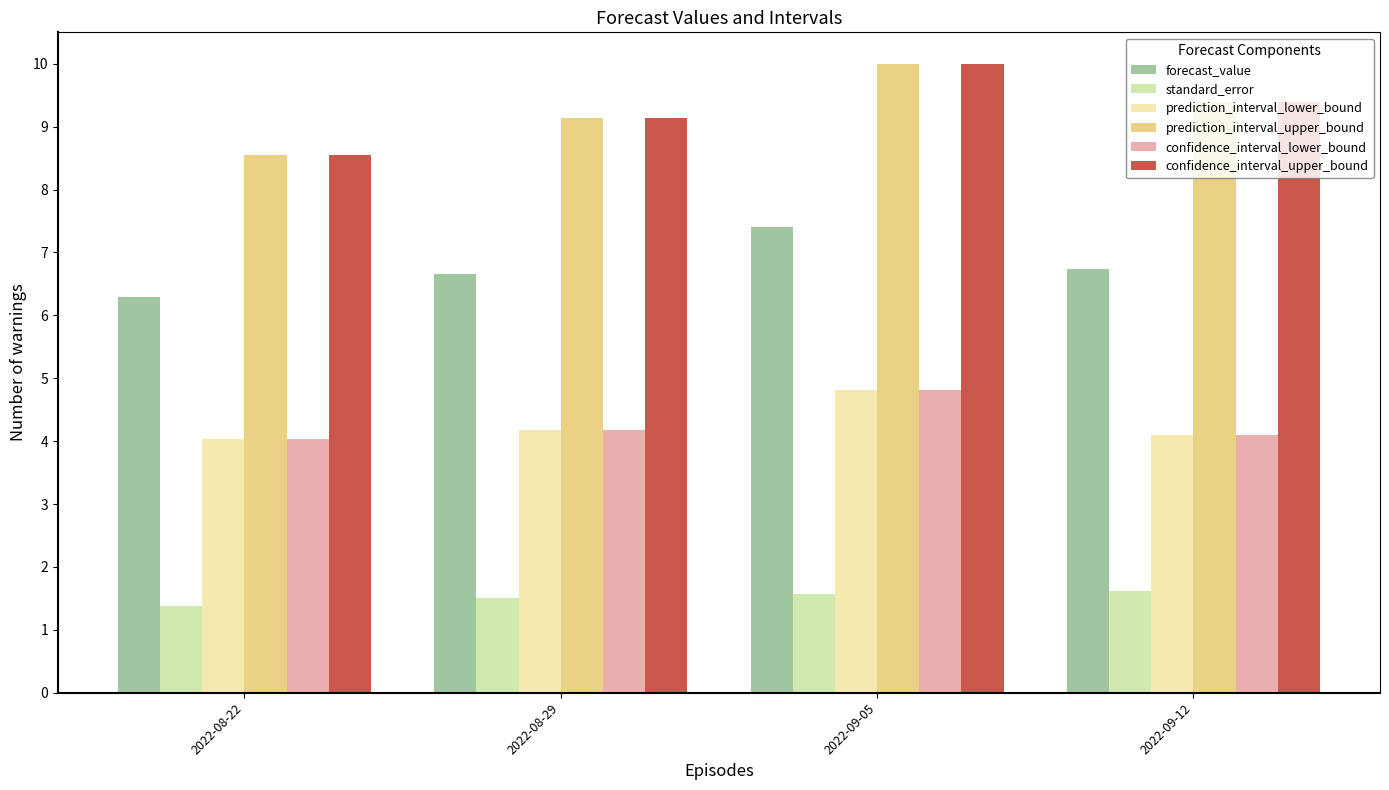

List the labels in order of confidence_interval_upper_bound value, smallest first.

2022-08-22, 2022-08-29, 2022-09-12, 2022-09-05